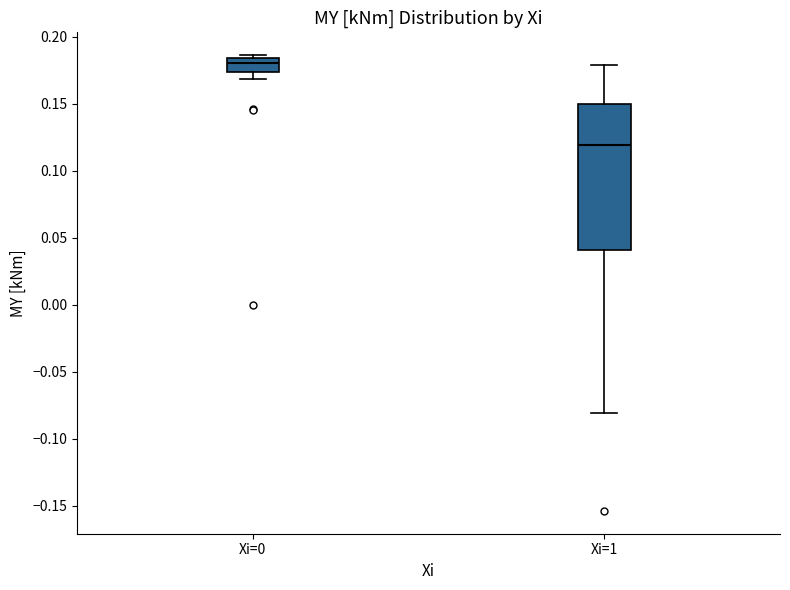

Where does the median line of the box for Xi=1 sit on the y-axis? The values are not printed on the chart, so give them approximately, as read against the axis.

0.120